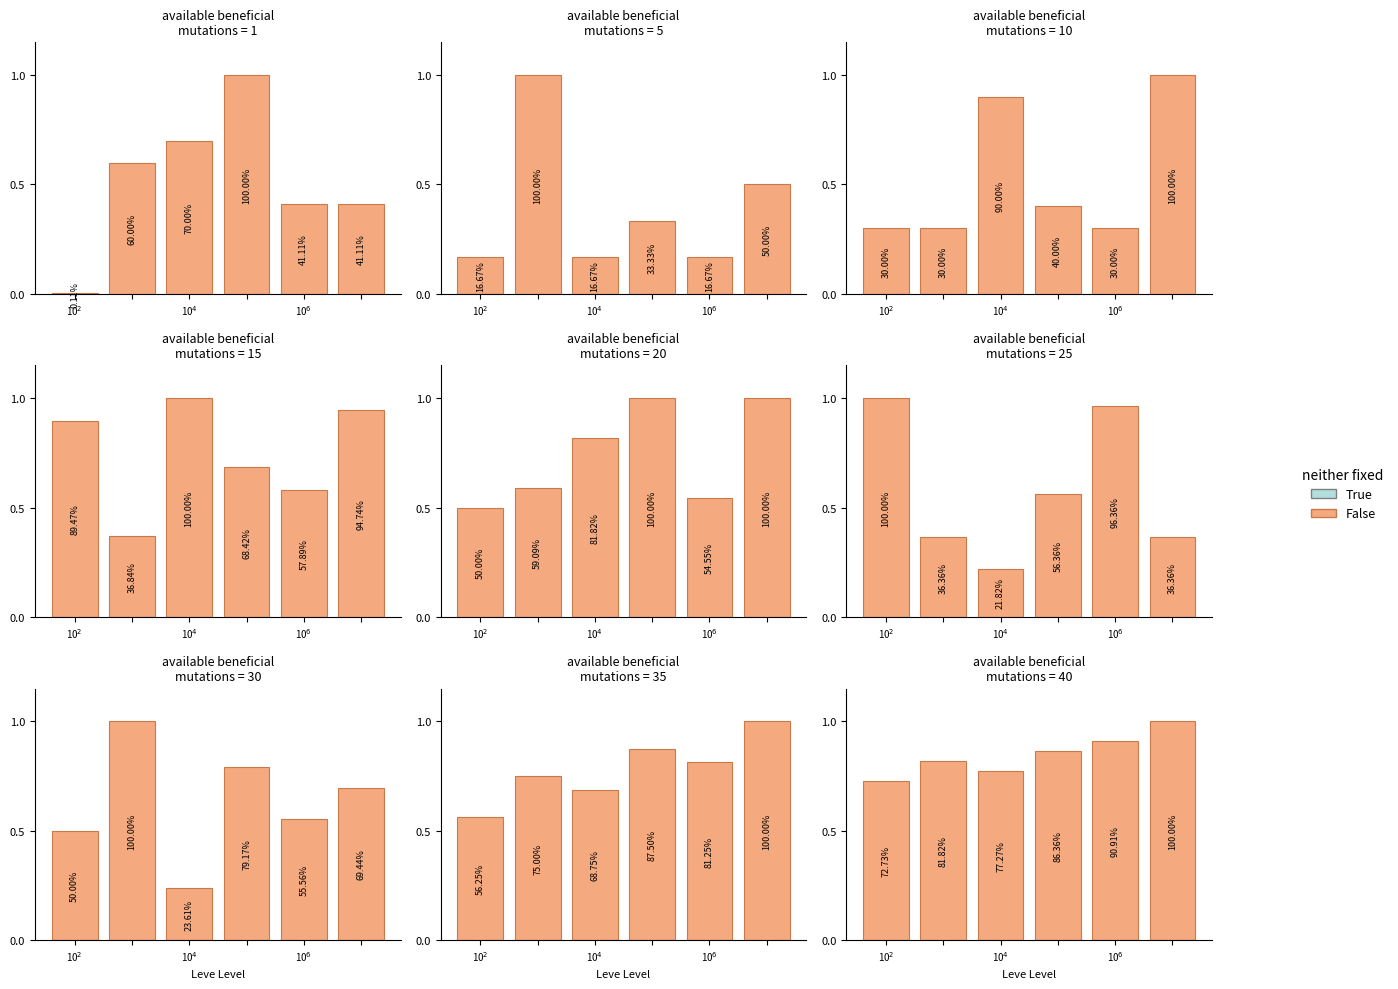

What is the maximum value shown in the chart?

1.0